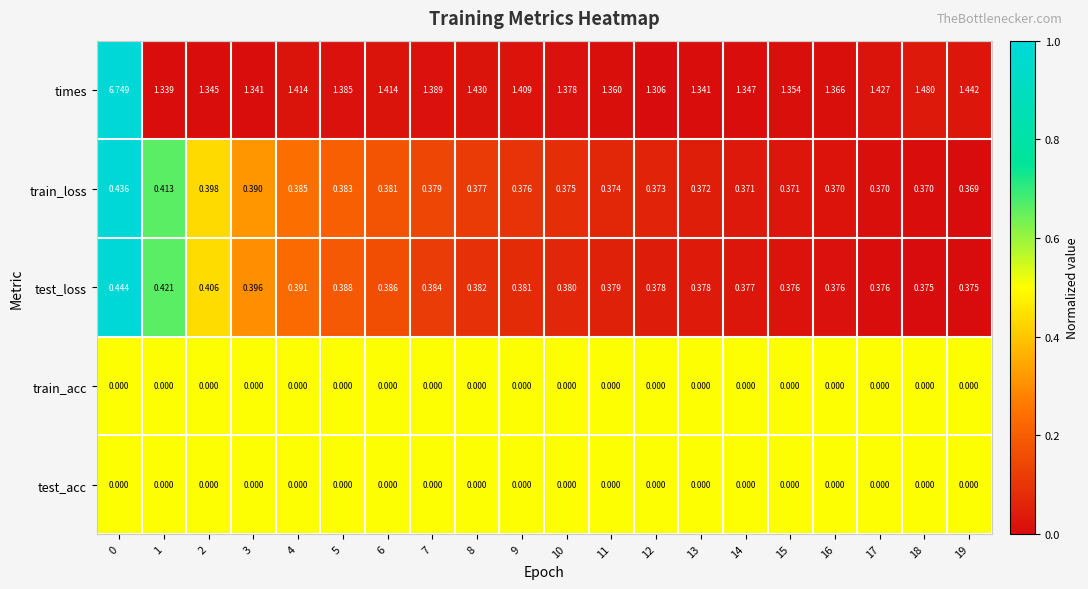

How many data points does each series have?

20